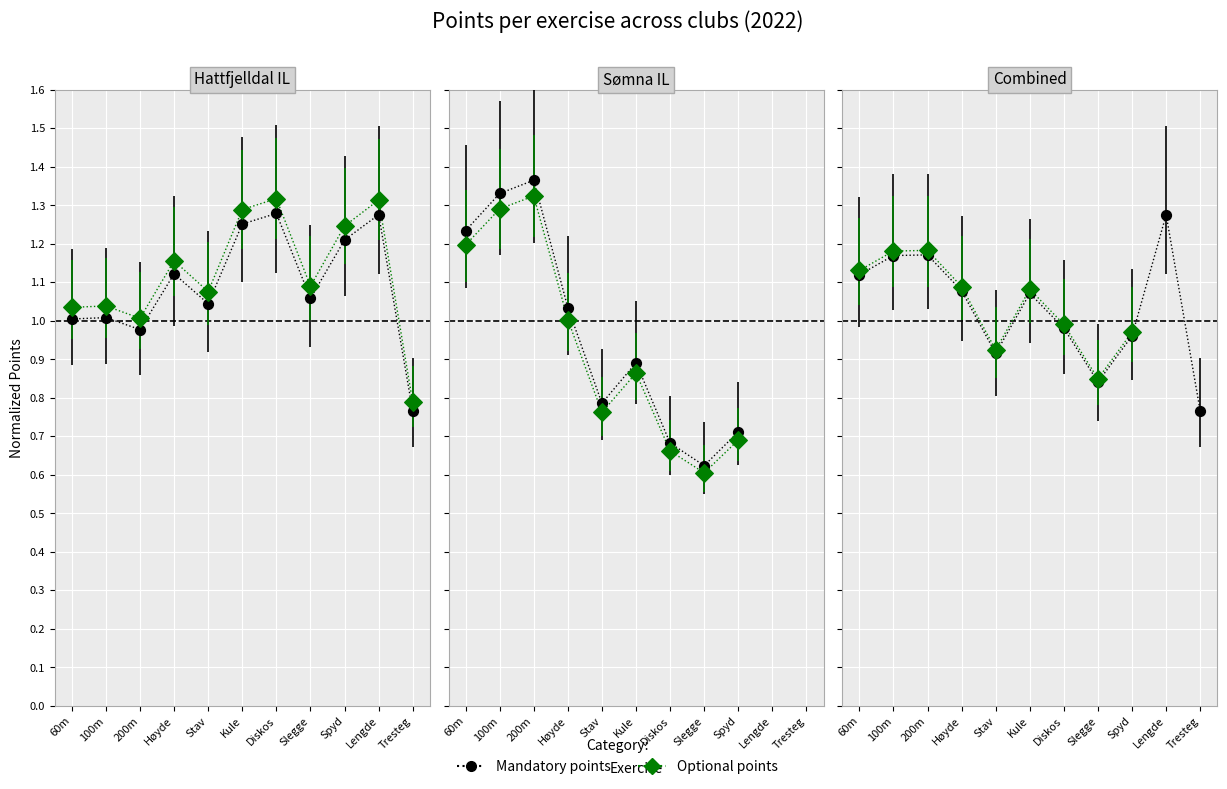

What is the change in value from Diskos to Spyd?

-0.1